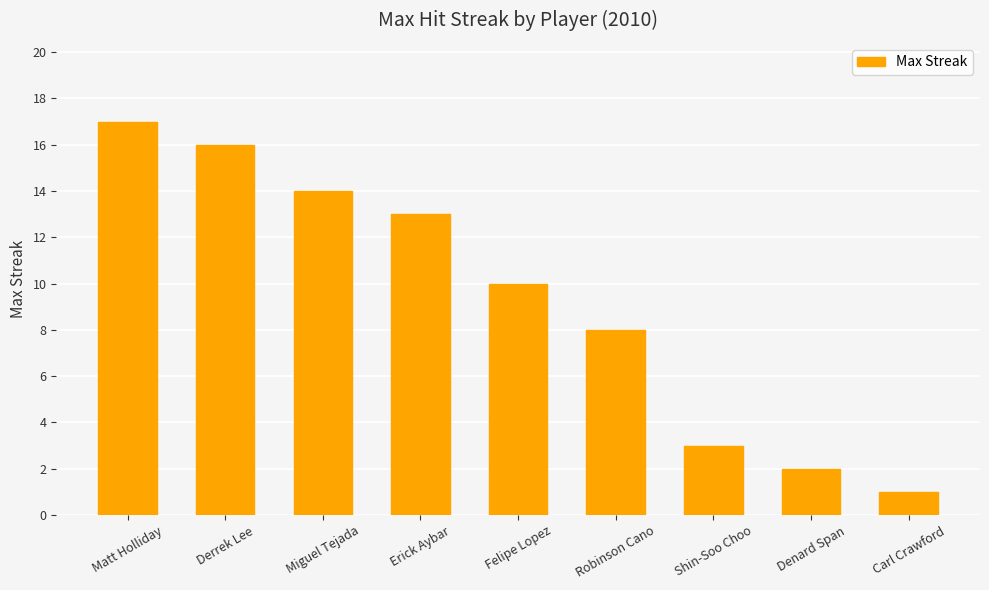

The value at Carl Crawford is 0. True or false?

False